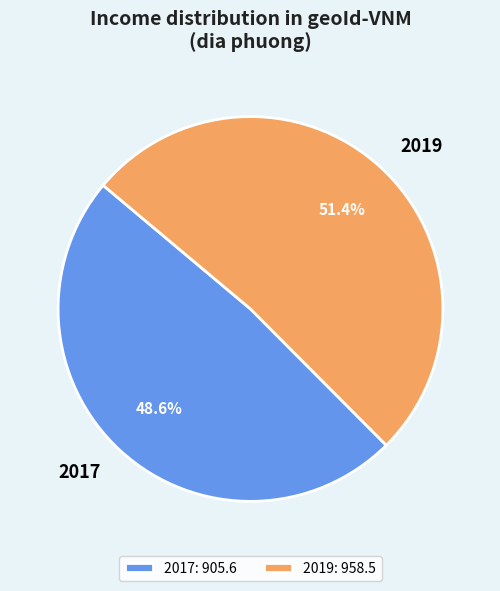

Between 2019 and 2017, which is larger?

2019